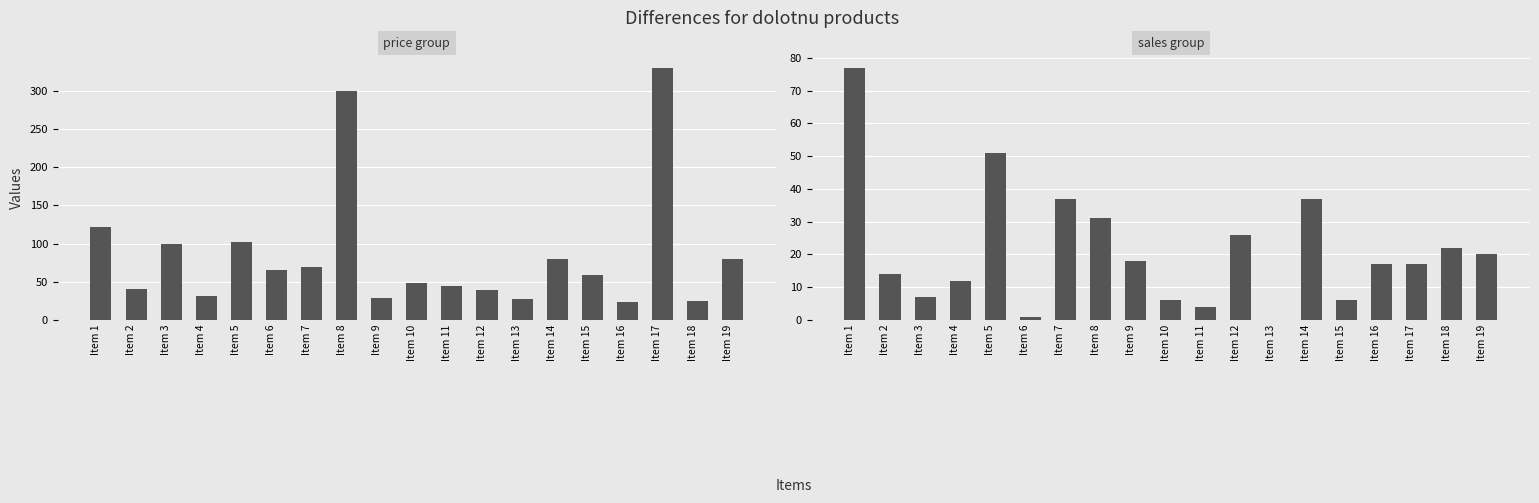

What is the difference between the maximum and minimum values in the Sales series?

77.0